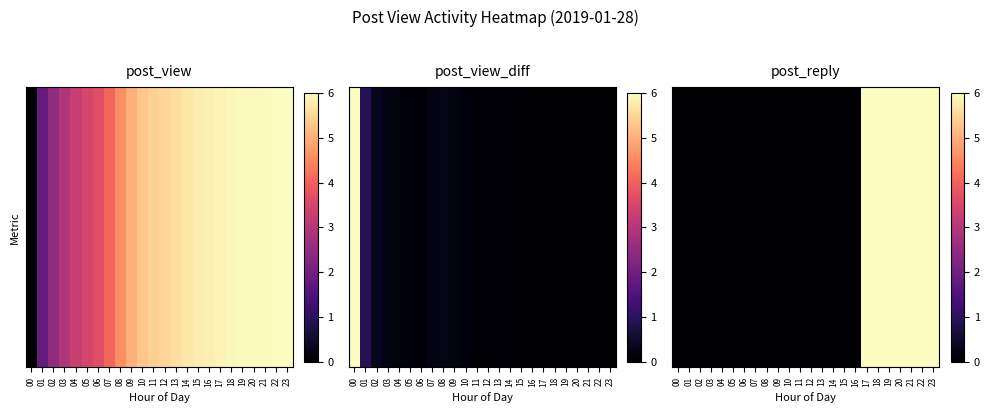

How many positive values are there?

7